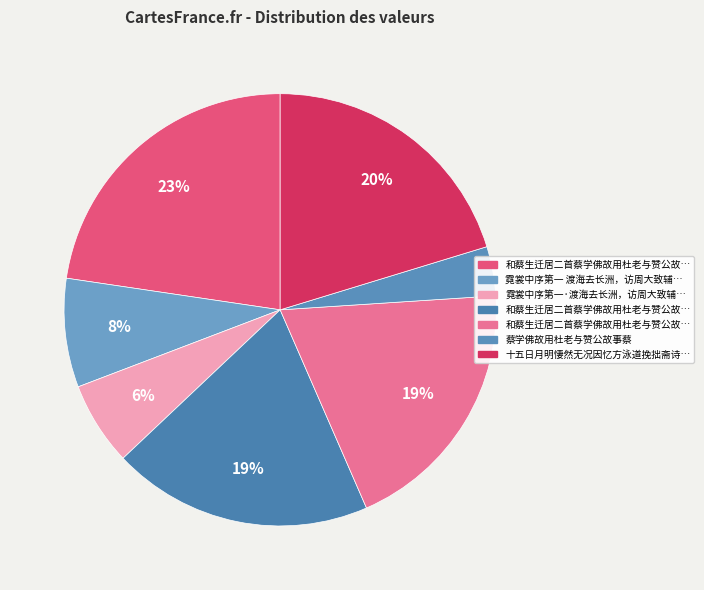

What is the largest slice in the pie chart?

和蔡生迁居二首蔡学佛故用杜老与赞公故事蔡常令一妪持简来